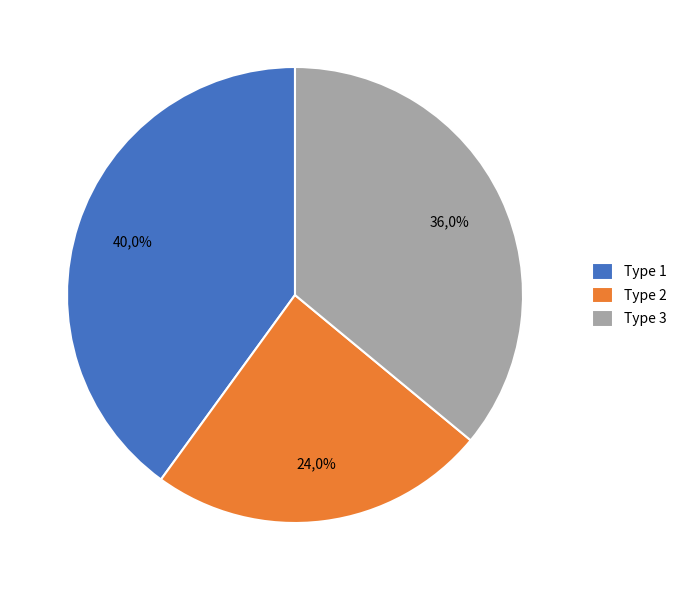

To the nearest percent, what is the average slice percentage?

33%